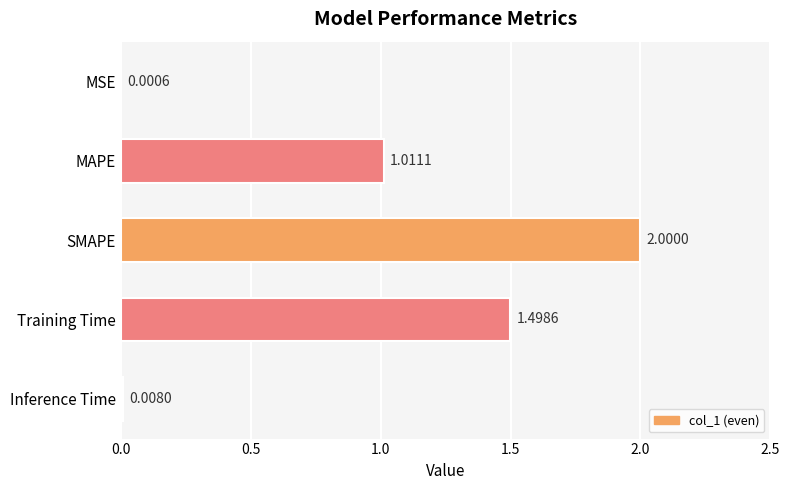

Which category has the highest value across all series?

SMAPE